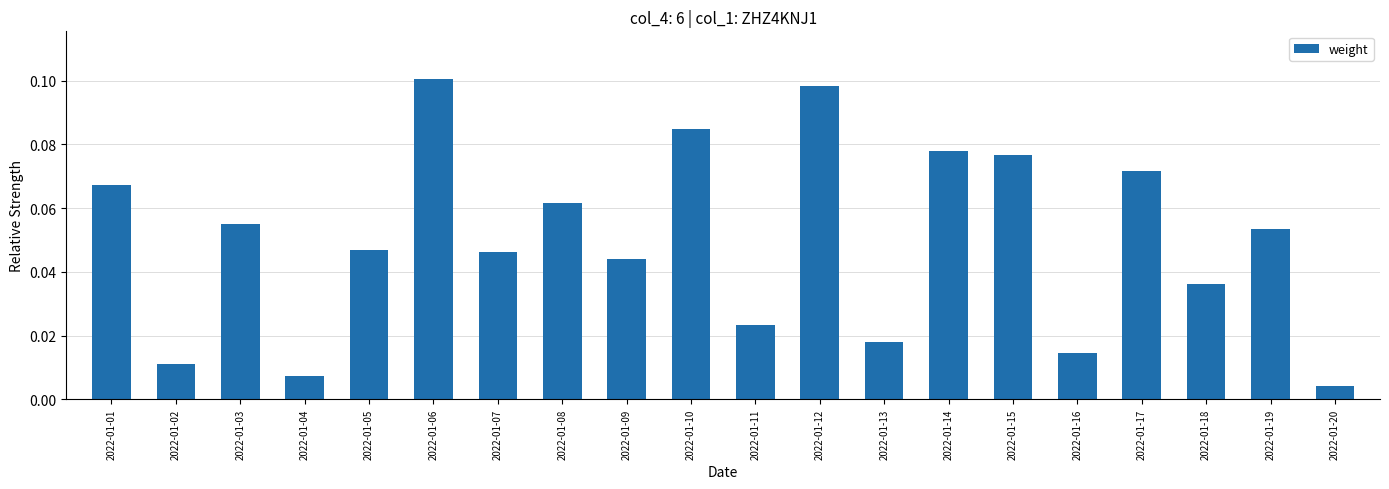

True or false: the data shows 0.1 at 2022-01-06.

True